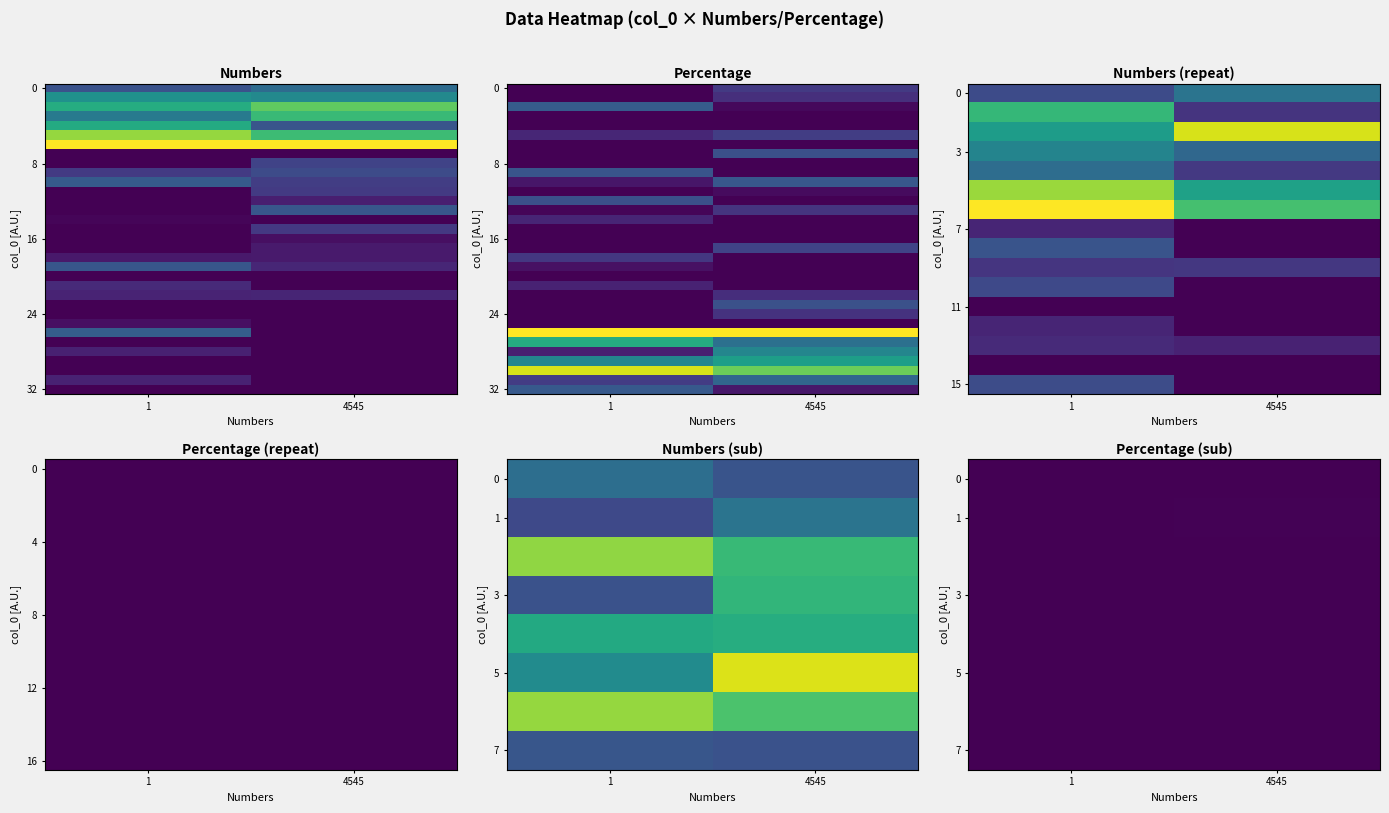

The value of row_32 at 1 is 1262.5. True or false?

True